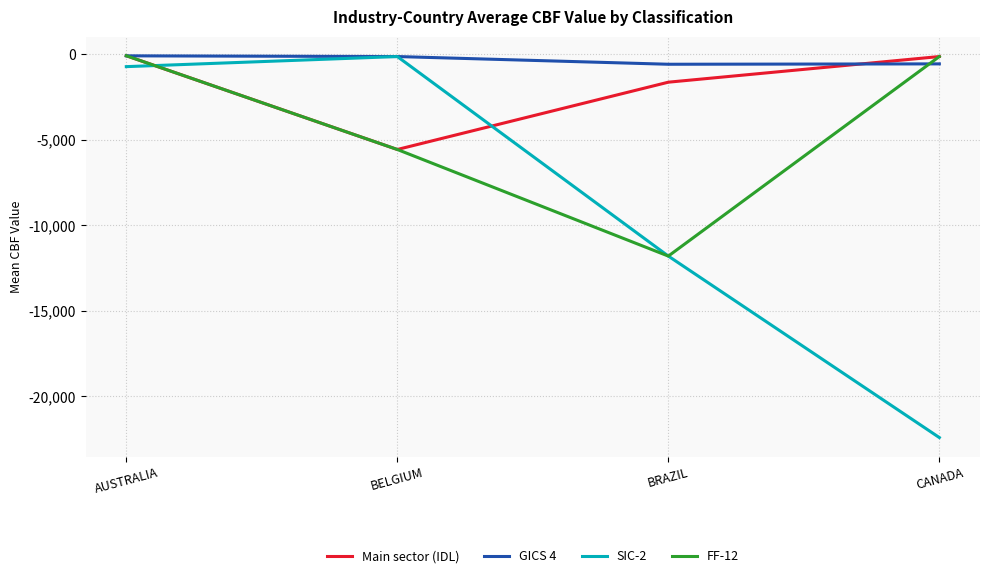

Which series has the largest range (max minus min)?

SIC-2